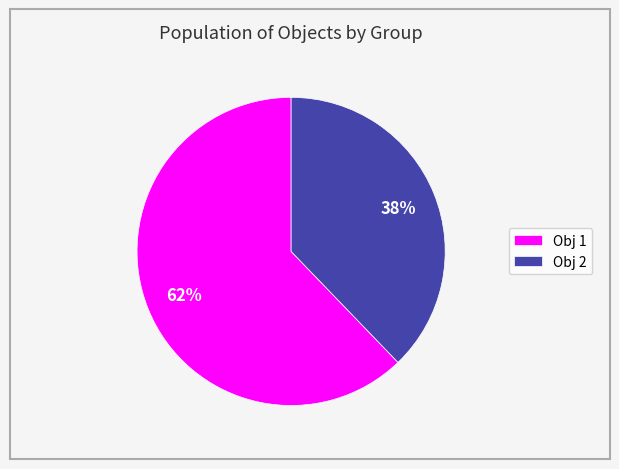

The Obj 2 slice represents 38% of the pie. True or false?

True